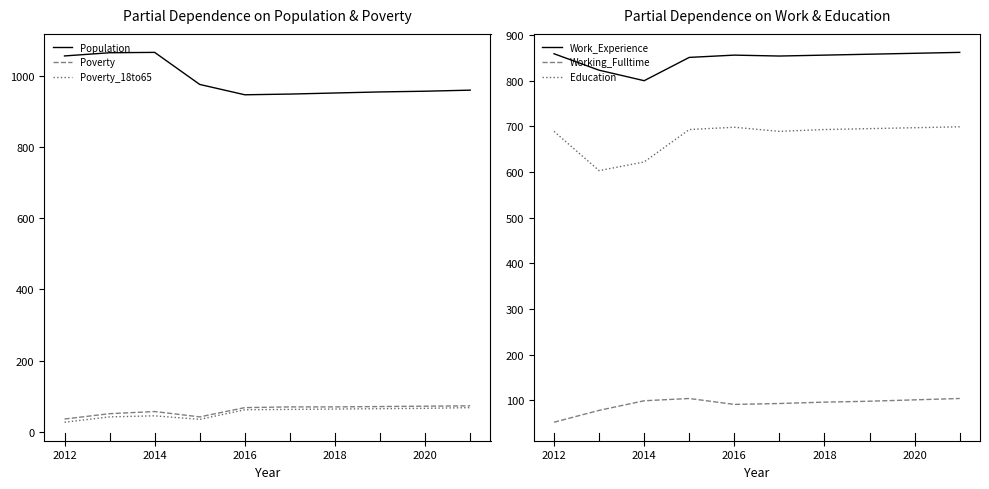

In Work_Experience, how many points are higher than both neighbors (excluding endpoints)?

1